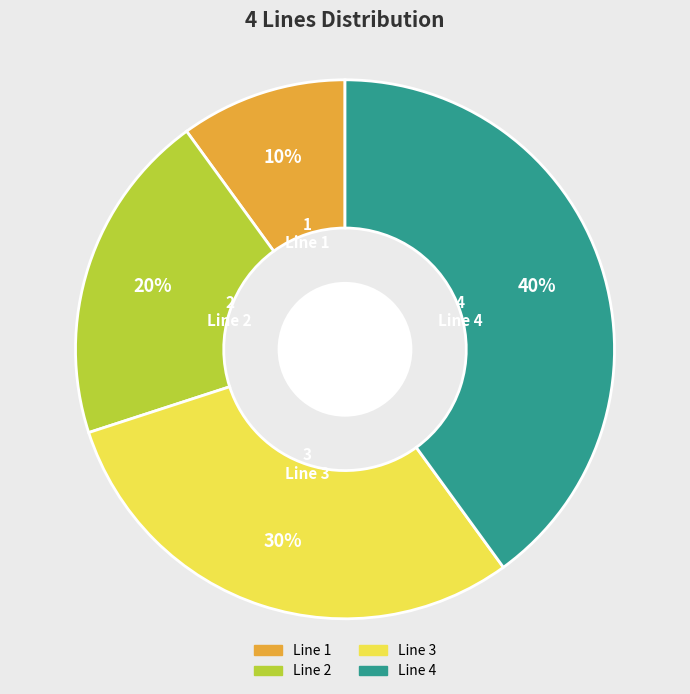

Combined, do Line 4 and Line 3 account for over 50%?

Yes